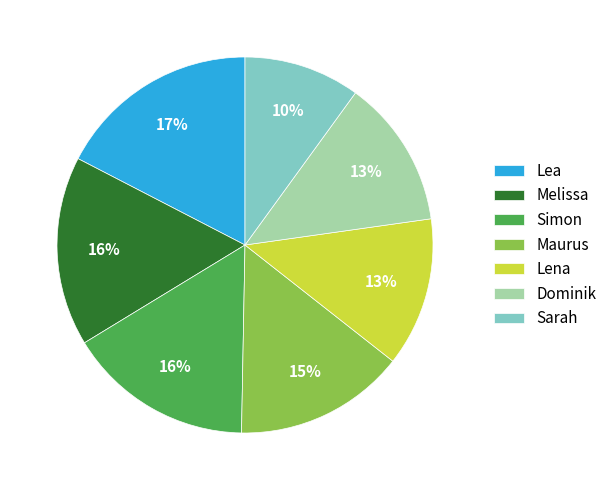

Is it true that Dominik is 13% of the pie?

True